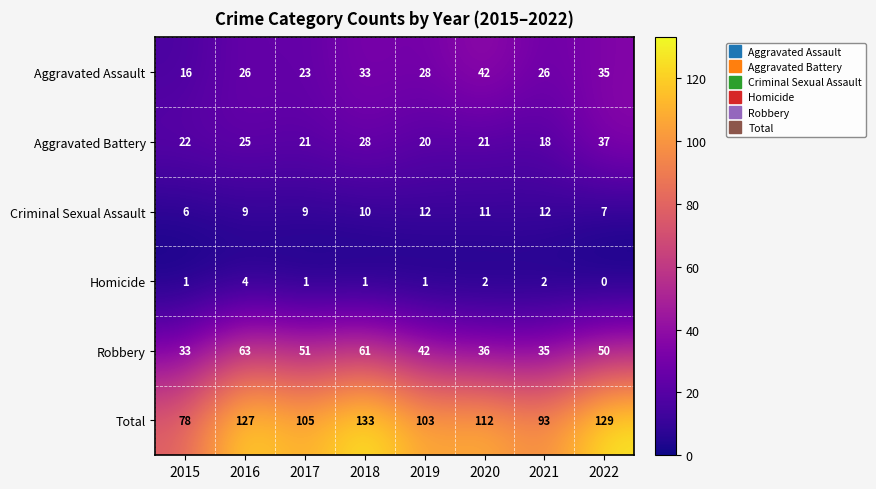

List the series in order of their peak value, lowest first.

Homicide, Criminal Sexual Assault, Aggravated Battery, Aggravated Assault, Robbery, Total